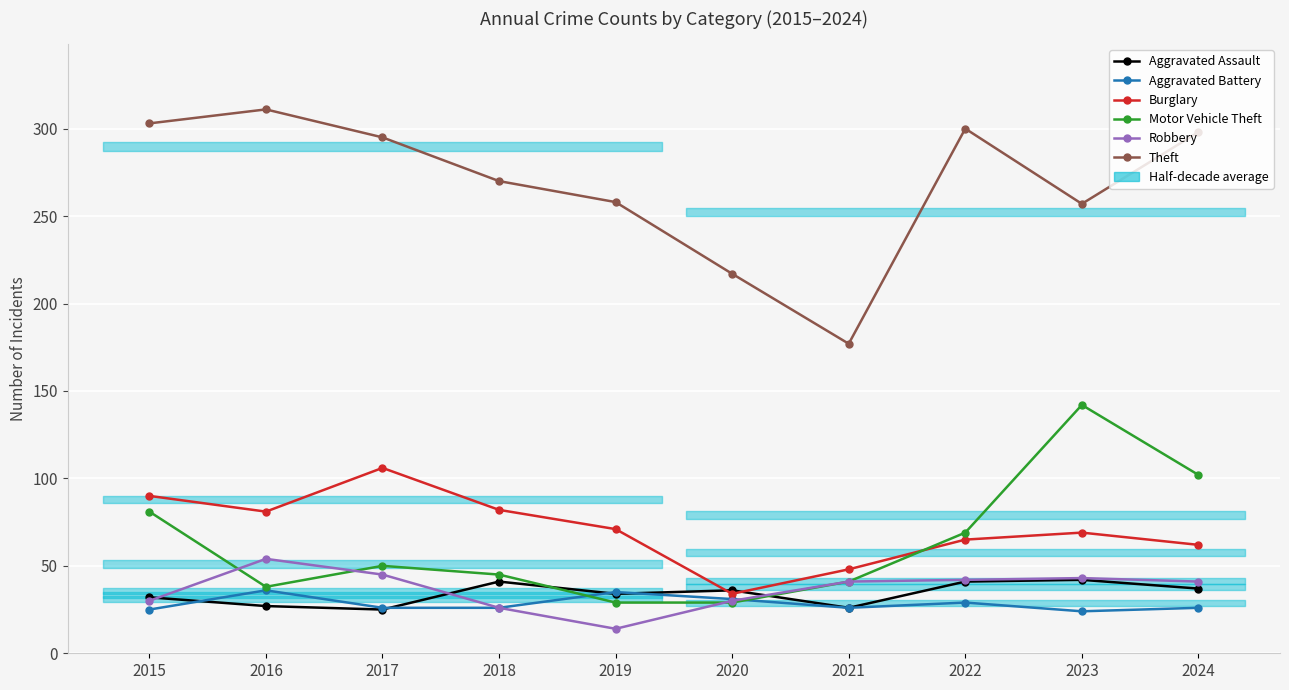

True or false: Theft and Burglary intersect in this chart.

False